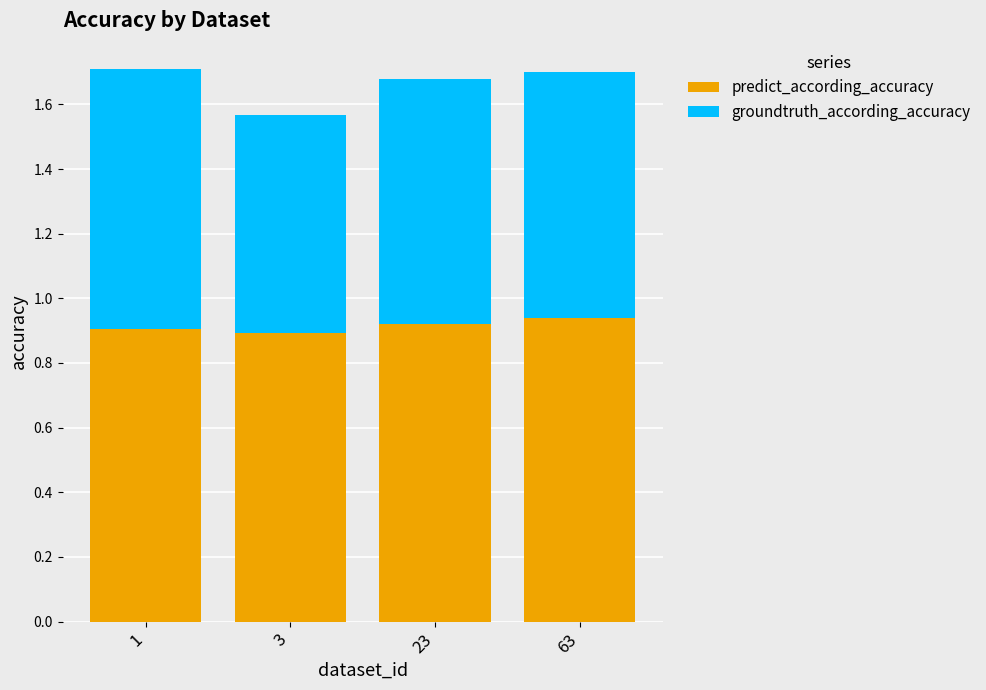

Is it true that predict_according_accuracy equals 0.9 at 1?

True